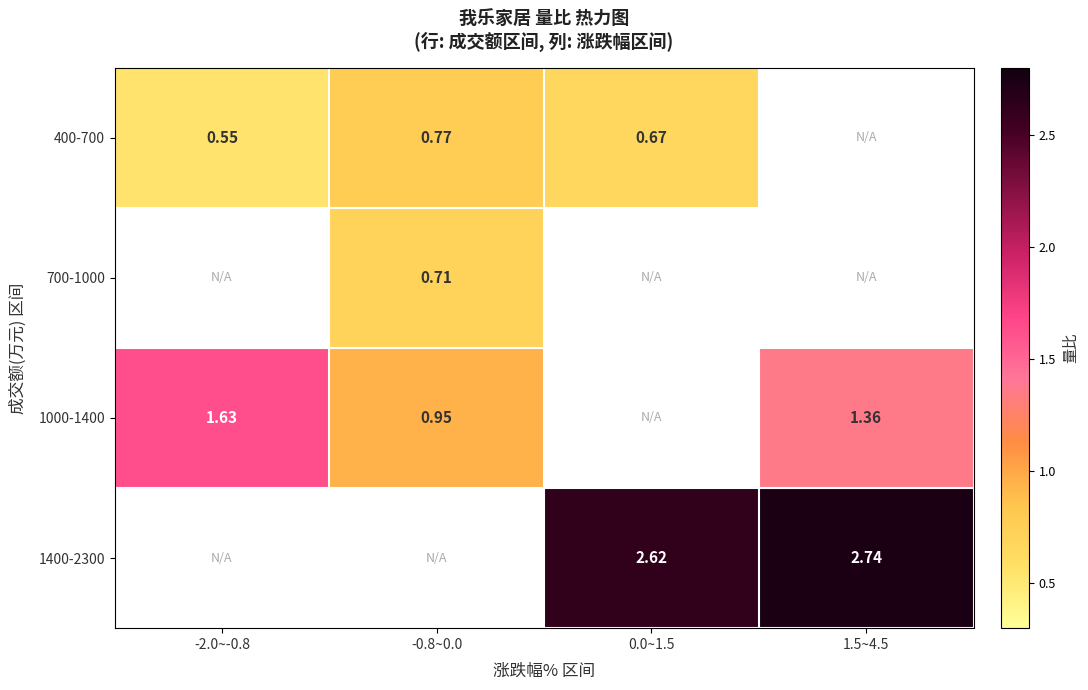

Which series changed the most between -2.0~-0.8 and -0.8~0.0?

1000-1400